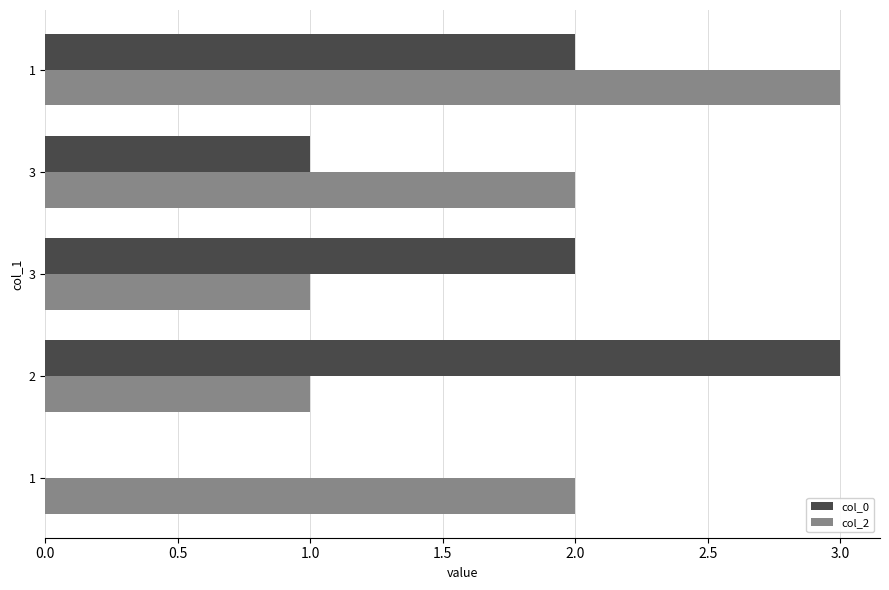

How many positive values does the col_0 series have?

4